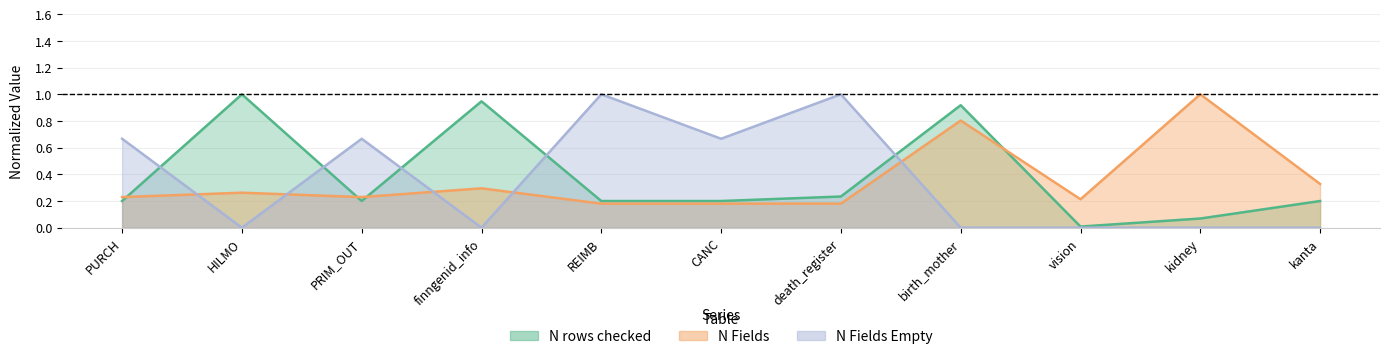

Count the N Fields Empty values in the range 0 to 1.

11